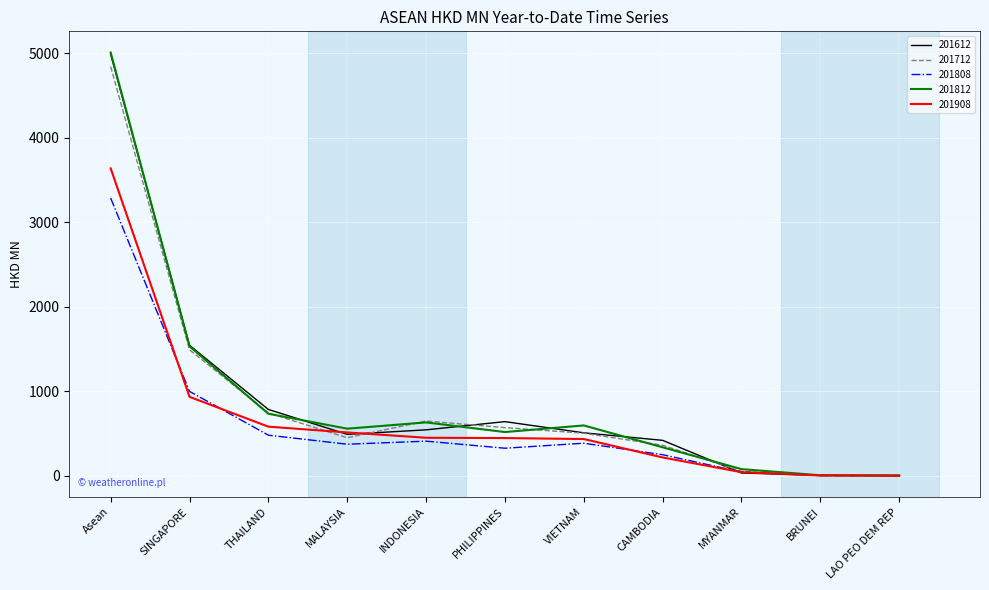

The 201712 series shows 681.0 at MALAYSIA. True or false?

False